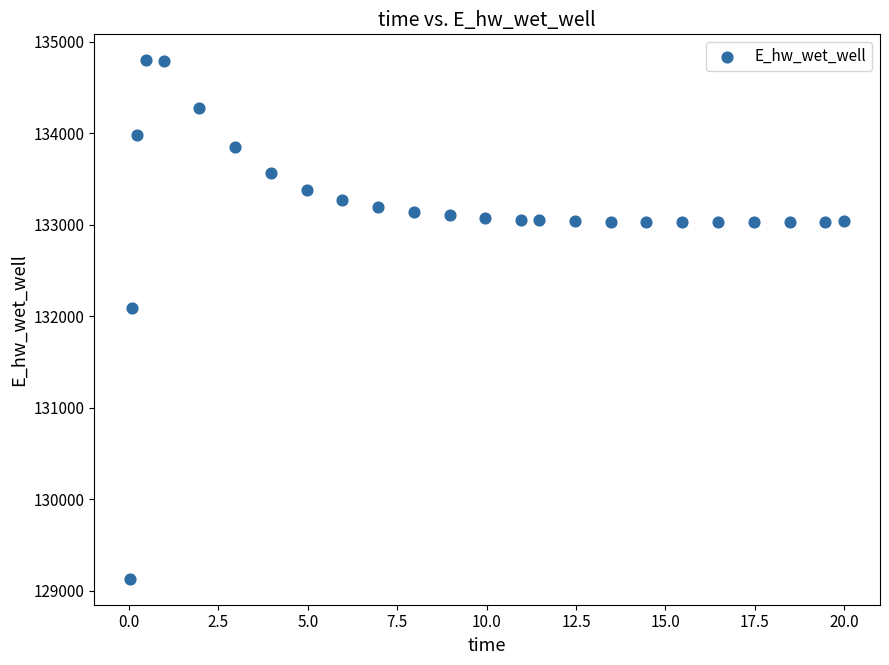

What Y value in the scatter plot is closest to 131964?

132087.9